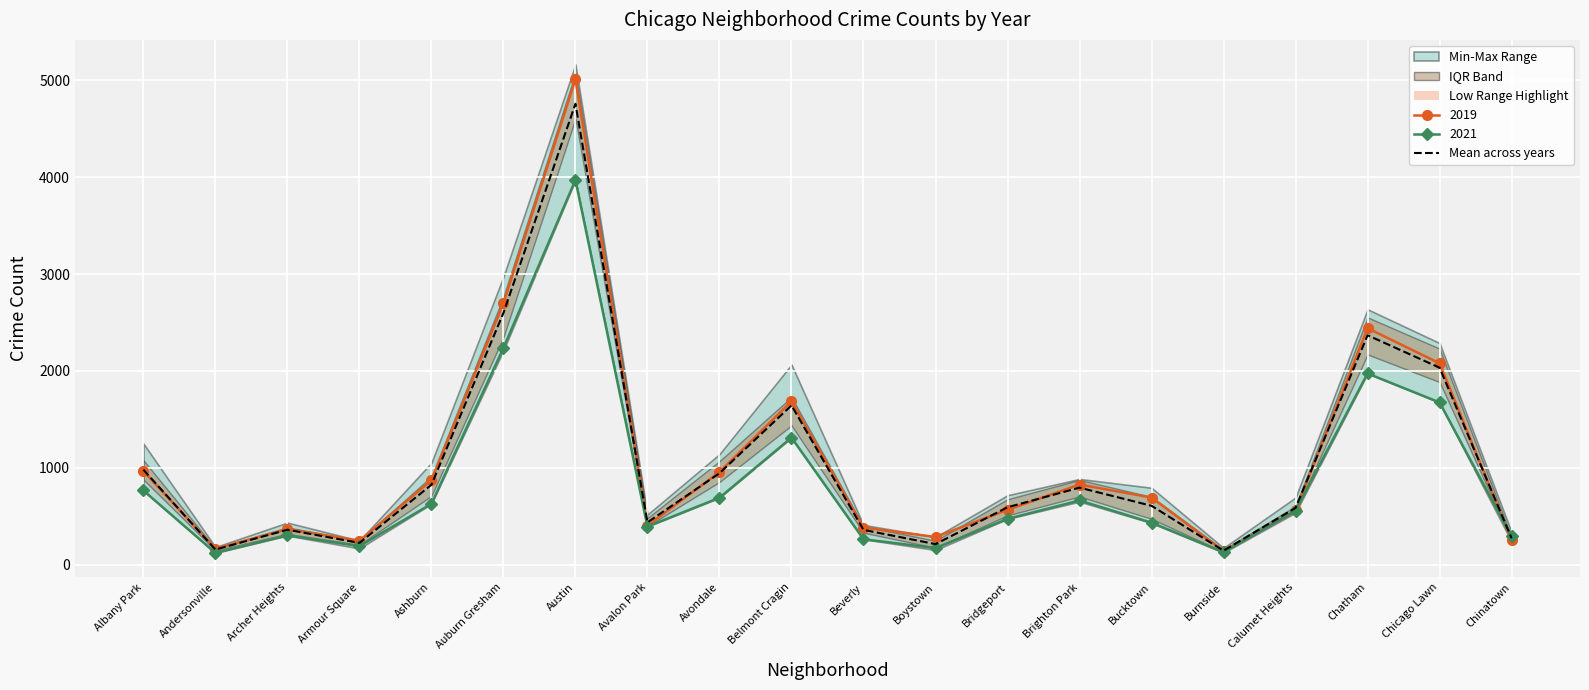

What is the change in value from Belmont Cragin to Beverly?

-1284.0